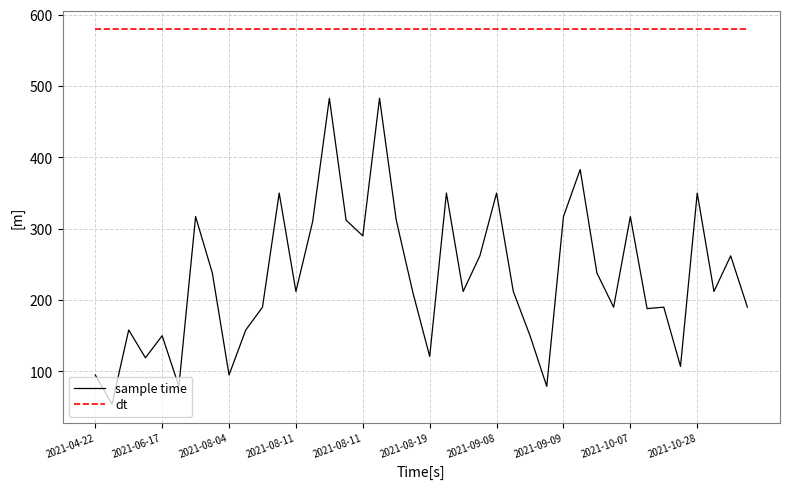

What is the difference between the maximum and minimum values in the sample time series?

429.0